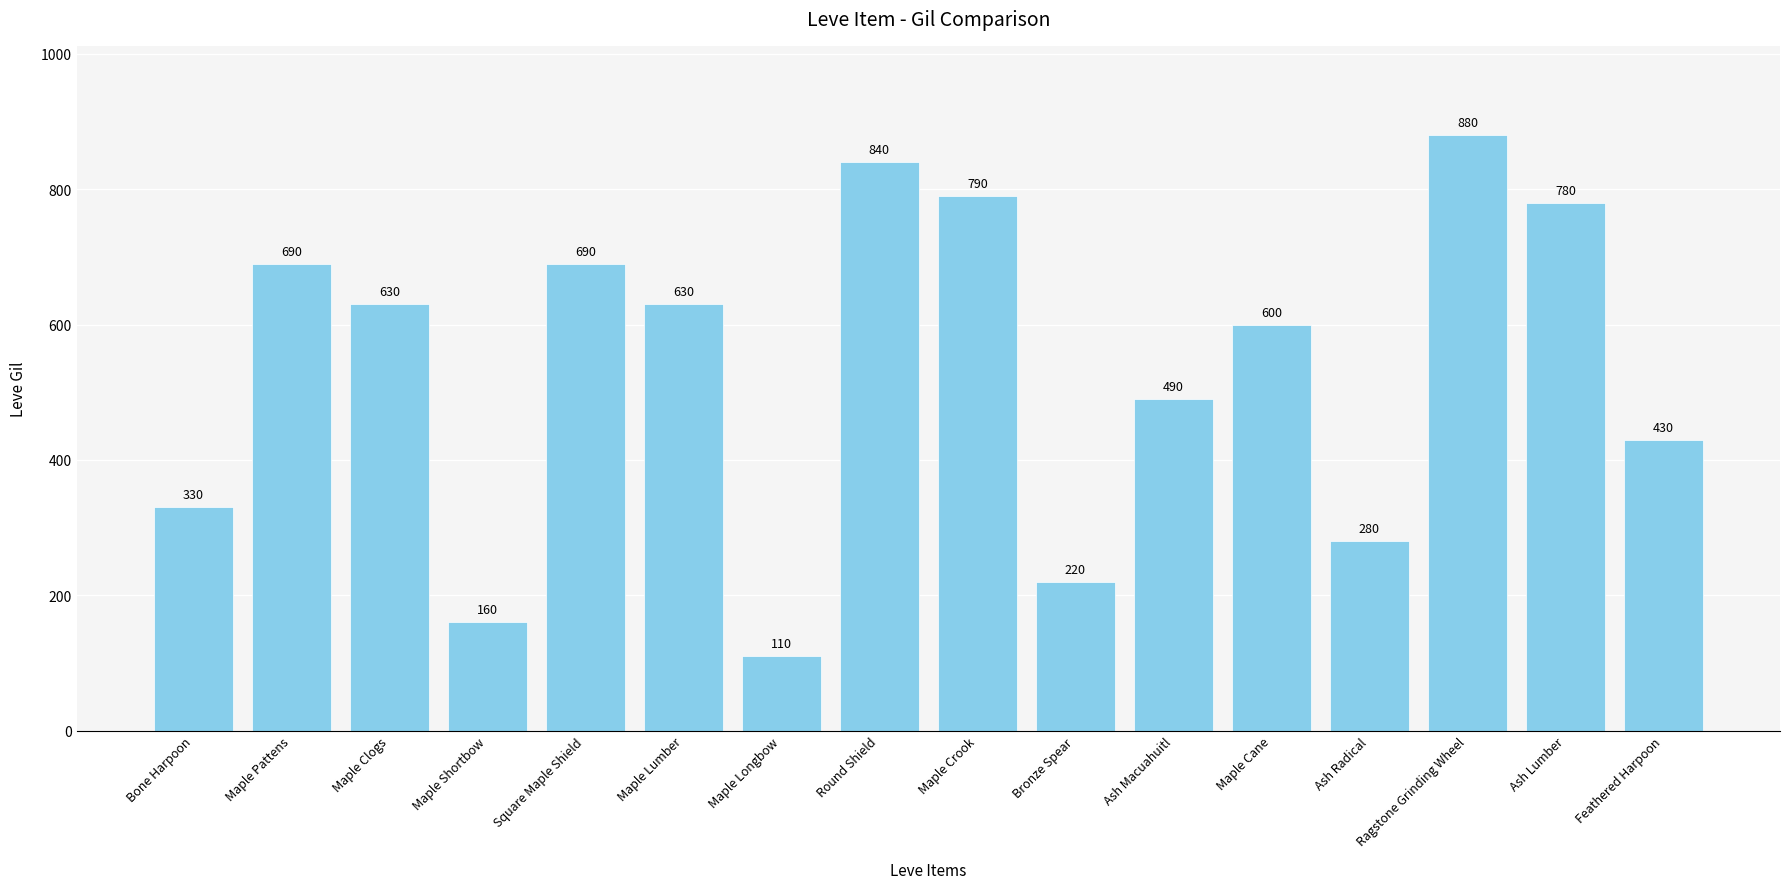

The chart shows a value of 530 at Bone Harpoon. True or false?

False